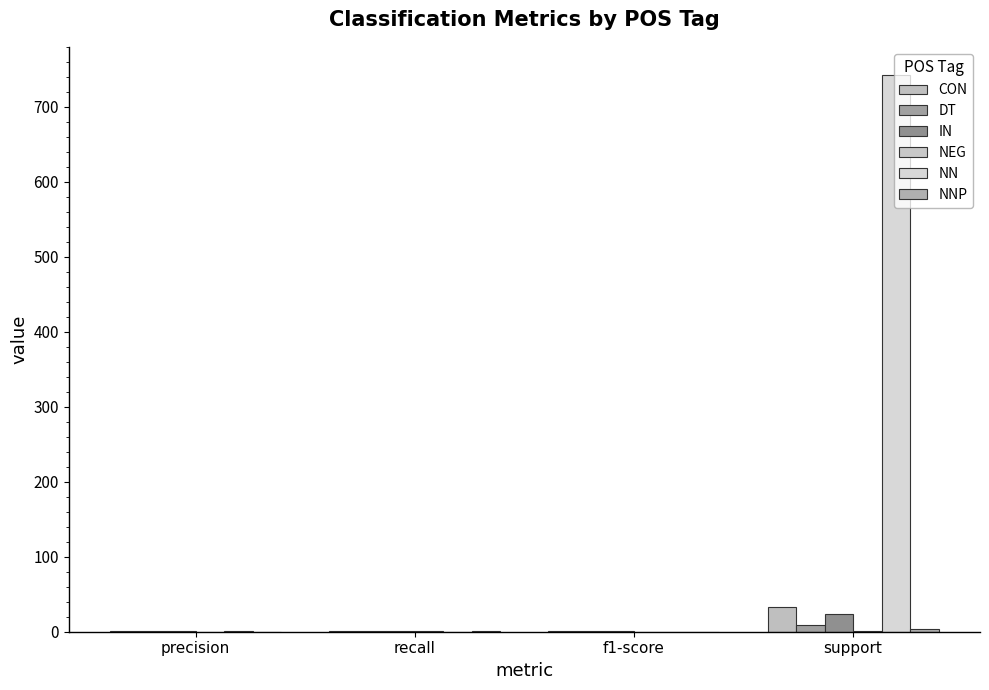

How many groups of bars are there?

4